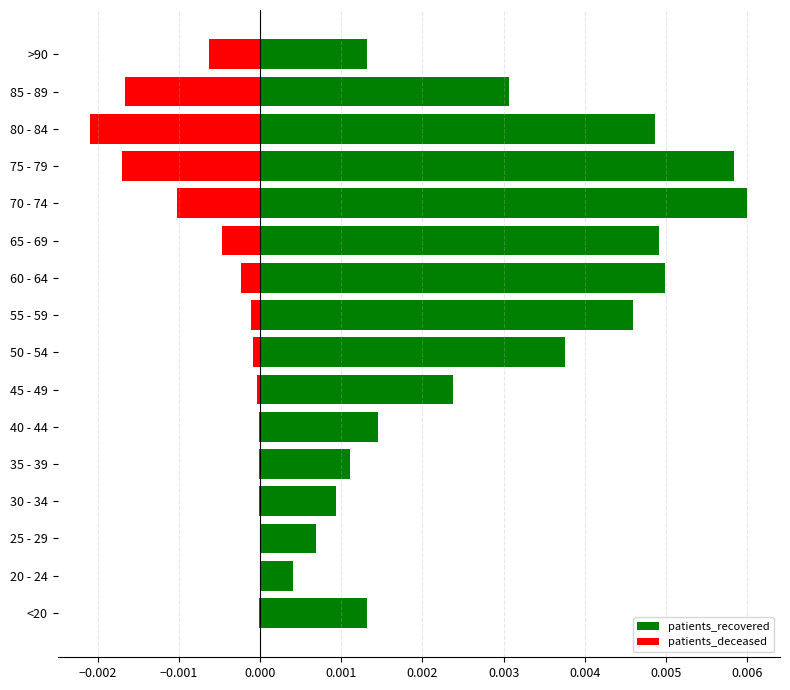

True or false: patients_deceased has a value of -0.0 at 60 - 64.

False